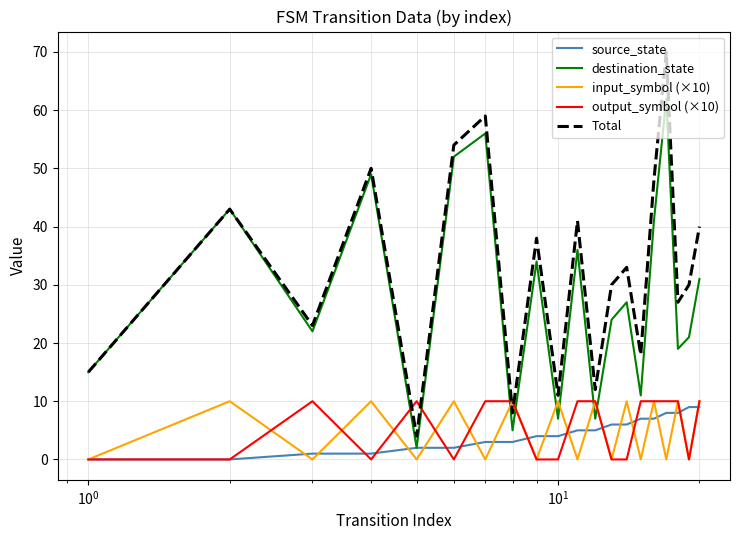

What is the difference between the second highest and second lowest values in the destination_state series?

51